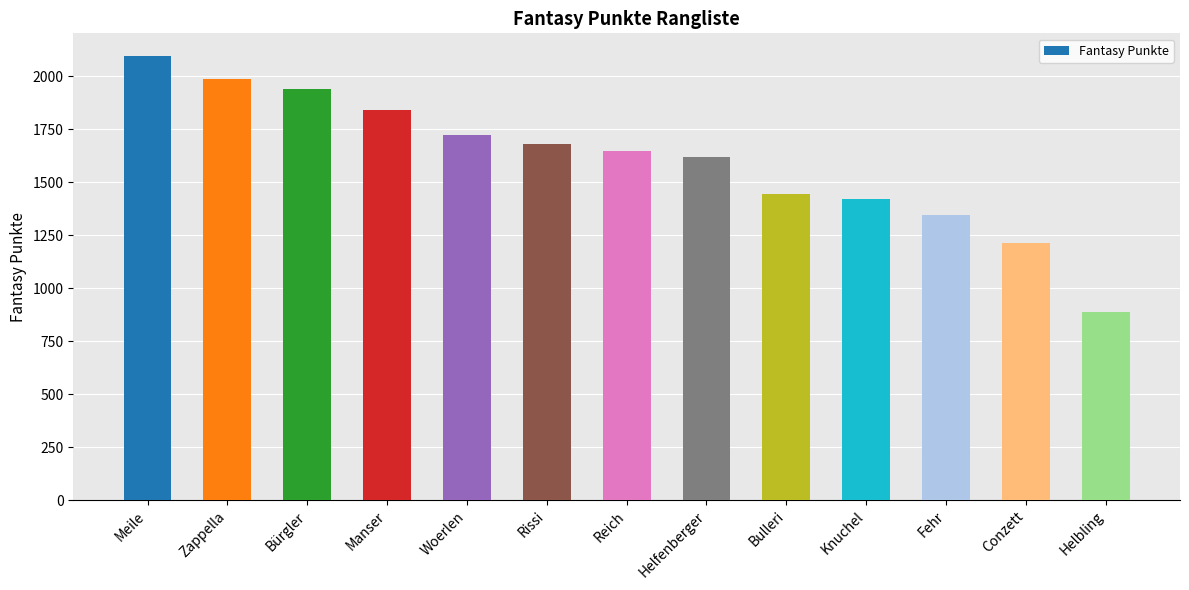

Between Helfenberger and Rissi, which is larger?

Rissi